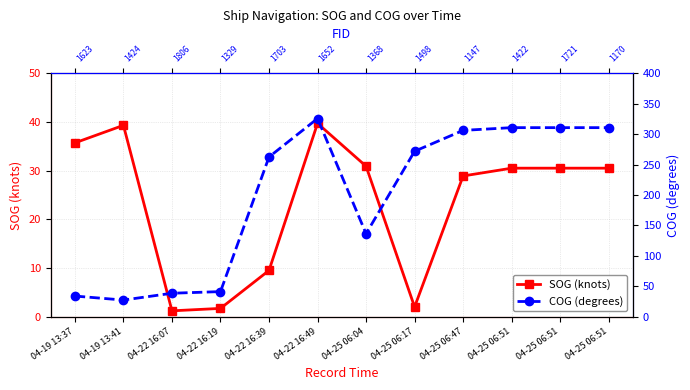

At which label does SOG (knots) first exceed 30?

04-19 13:37